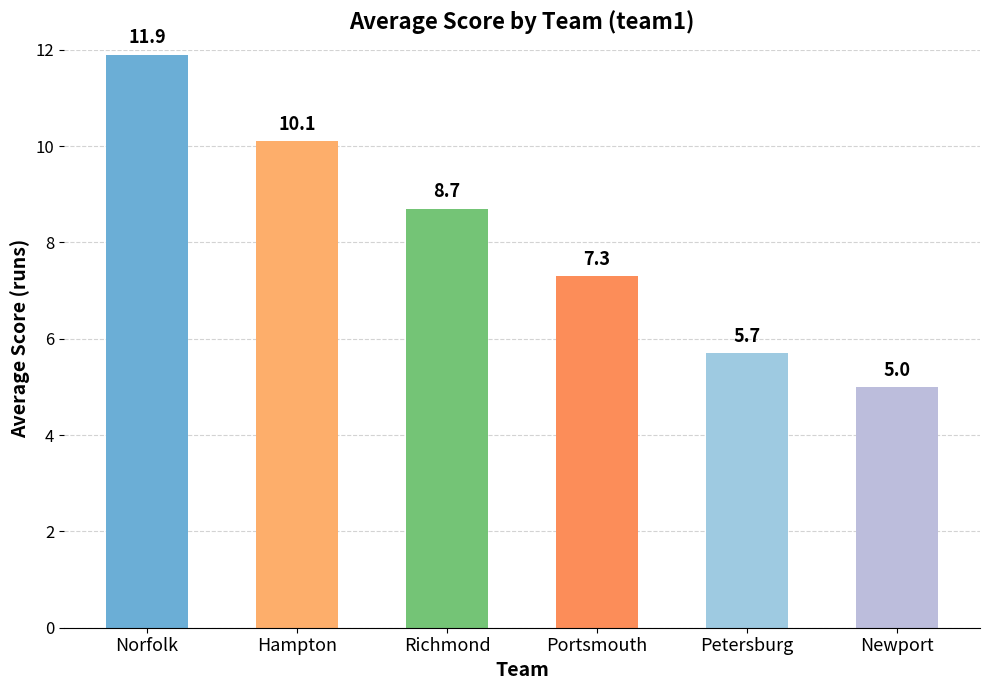

At which category does the chart reach its minimum across all series?

Newport